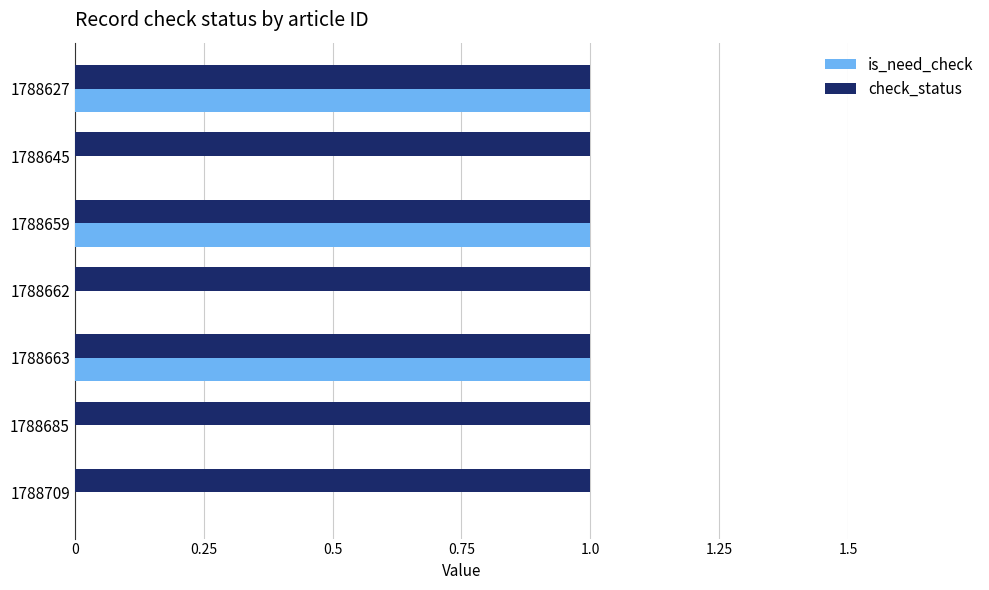

The value of check_status at 1788659 is 1. True or false?

True